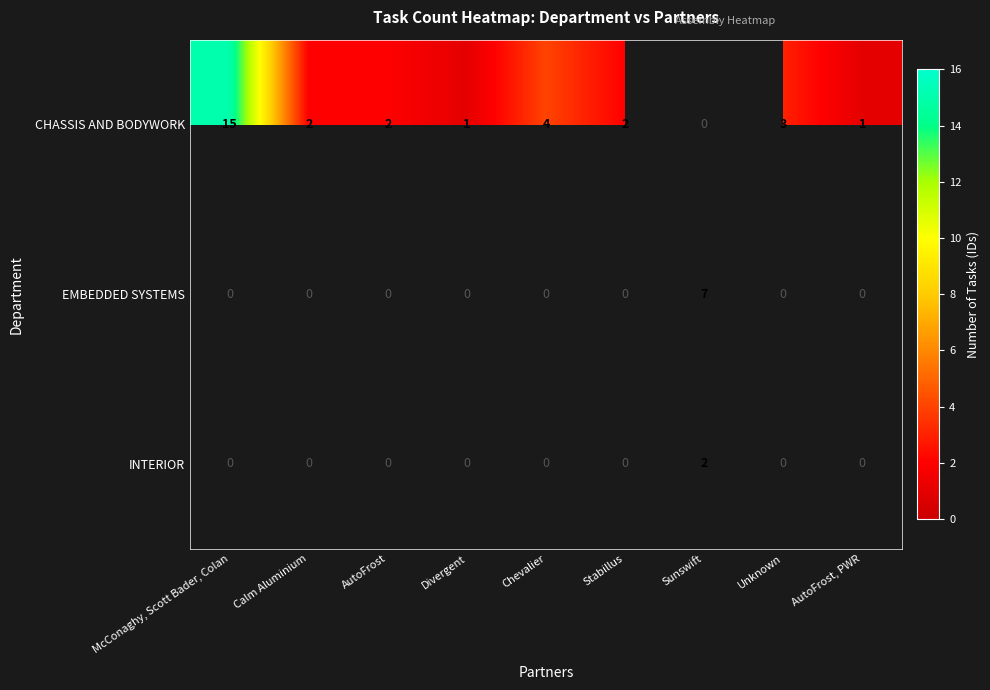

At how many categories does at least one series exceed 14?

1